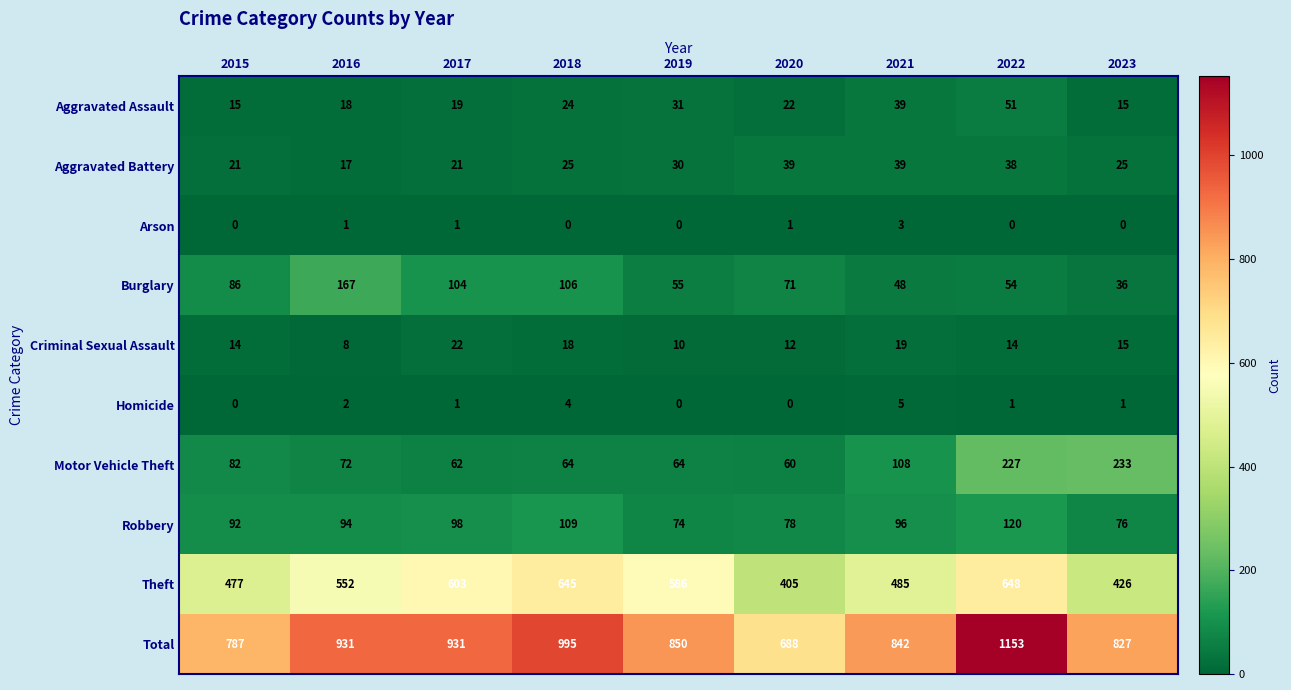

At which category is the sum across all series the highest?

2022